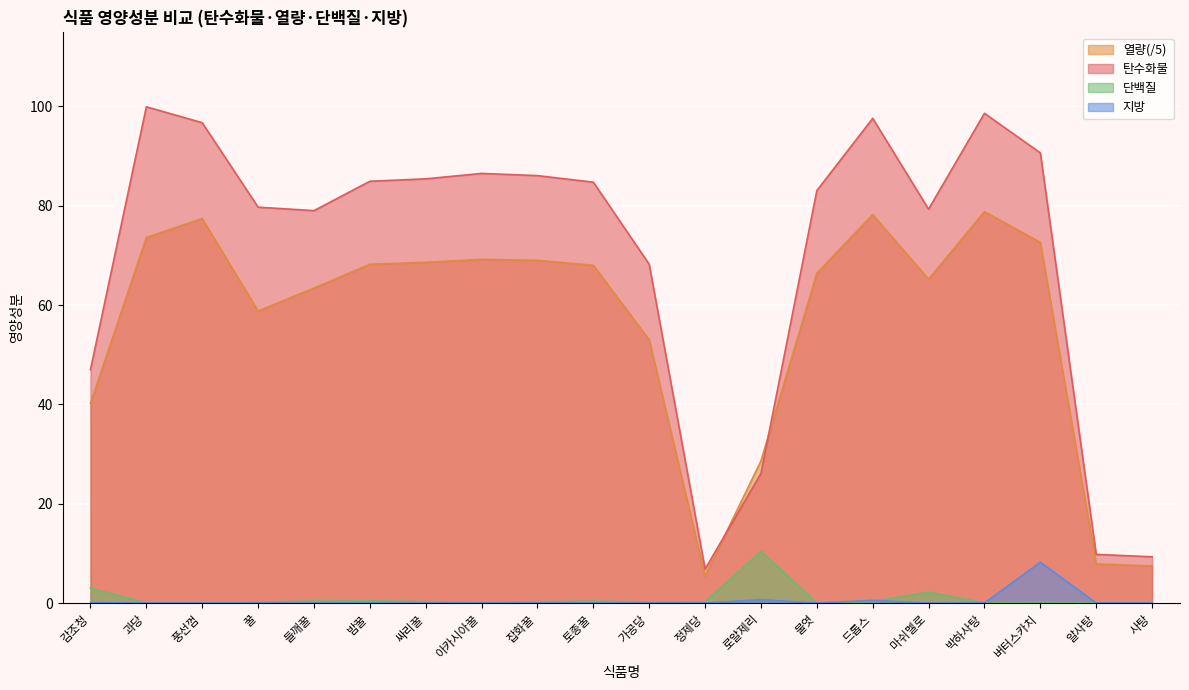

Which series has the largest total across all categories?

탄수화물